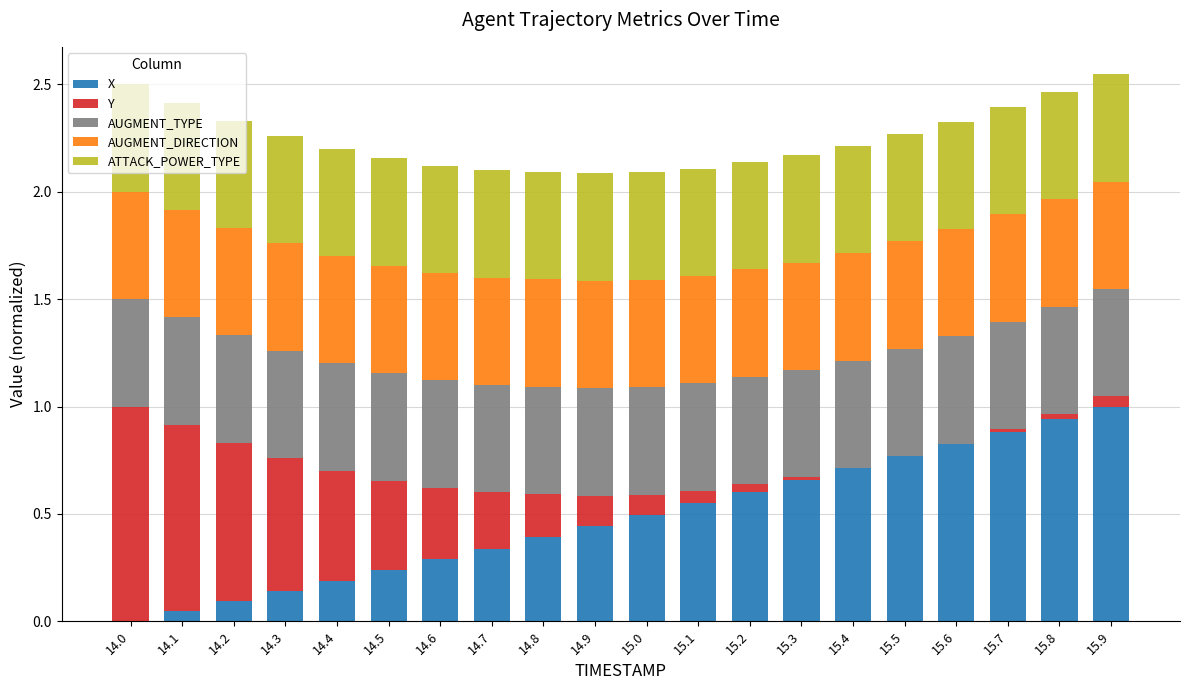

What is the total value across all series at 15.1?

2.1